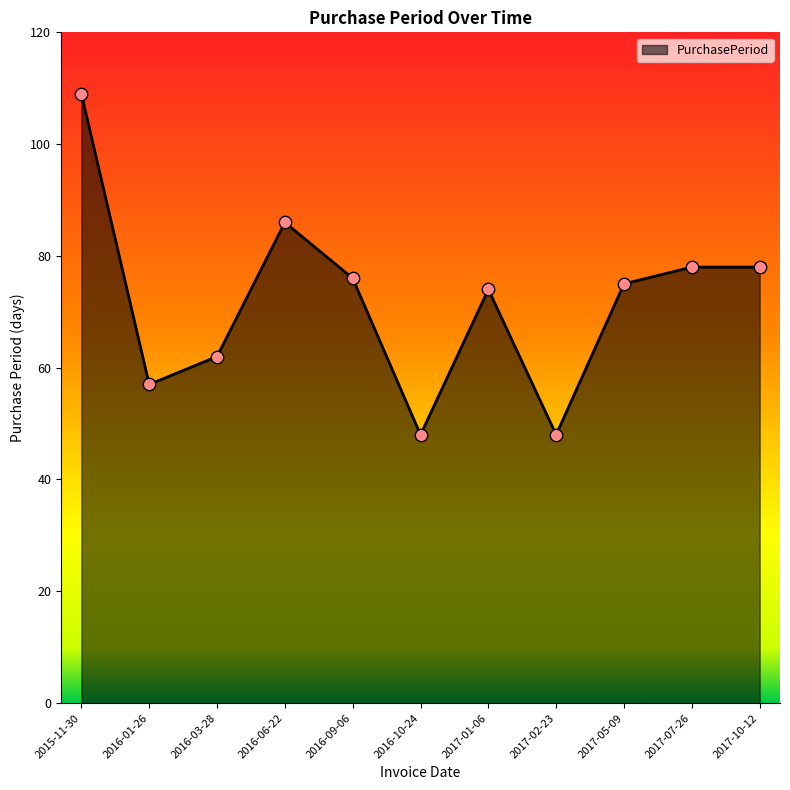

What is the ratio of the value at 2017-01-06 to the value at 2016-03-28?

1.2